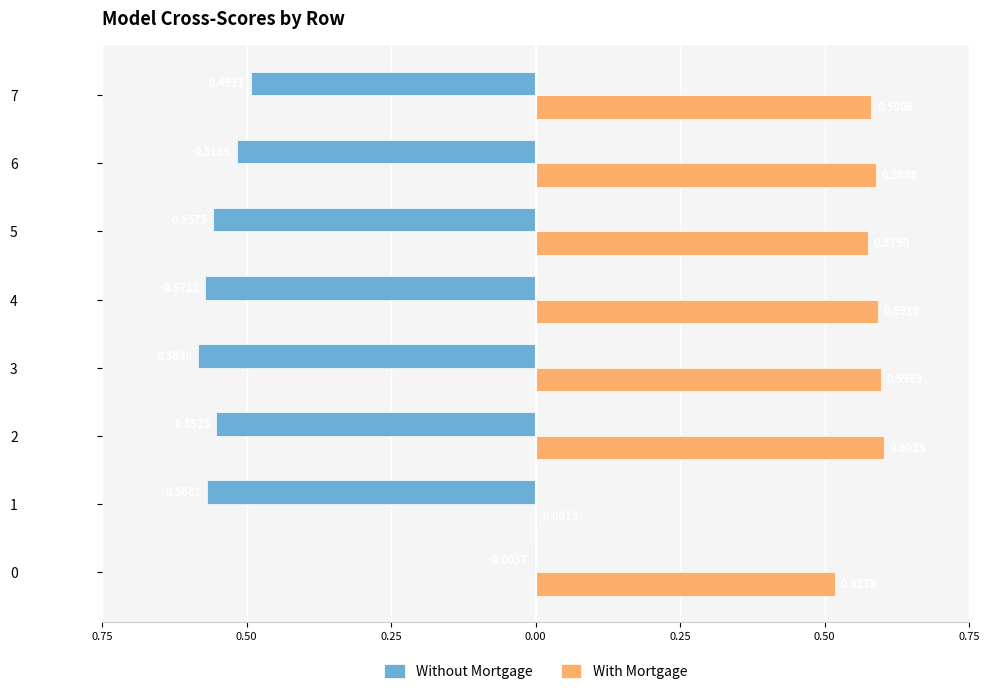

What is the difference between the maximum and minimum values in the Without Mortgage series?

0.6